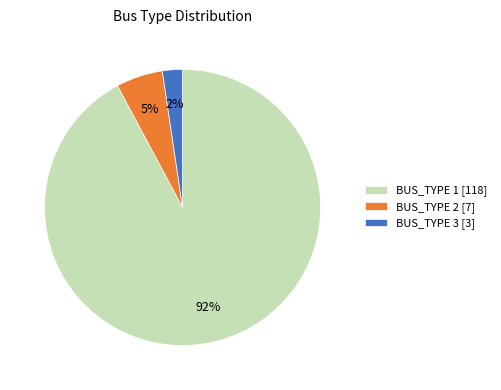

Does BUS_TYPE 2 account for over 50% of the chart?

No